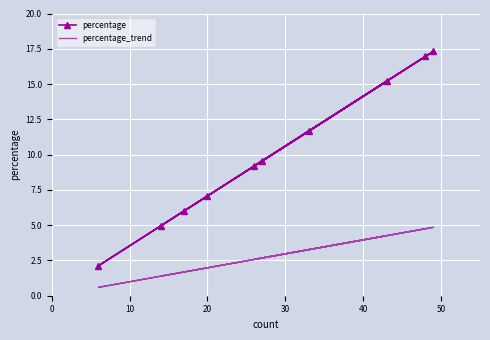

What are all the series names shown in the legend?

percentage, percentage_trend